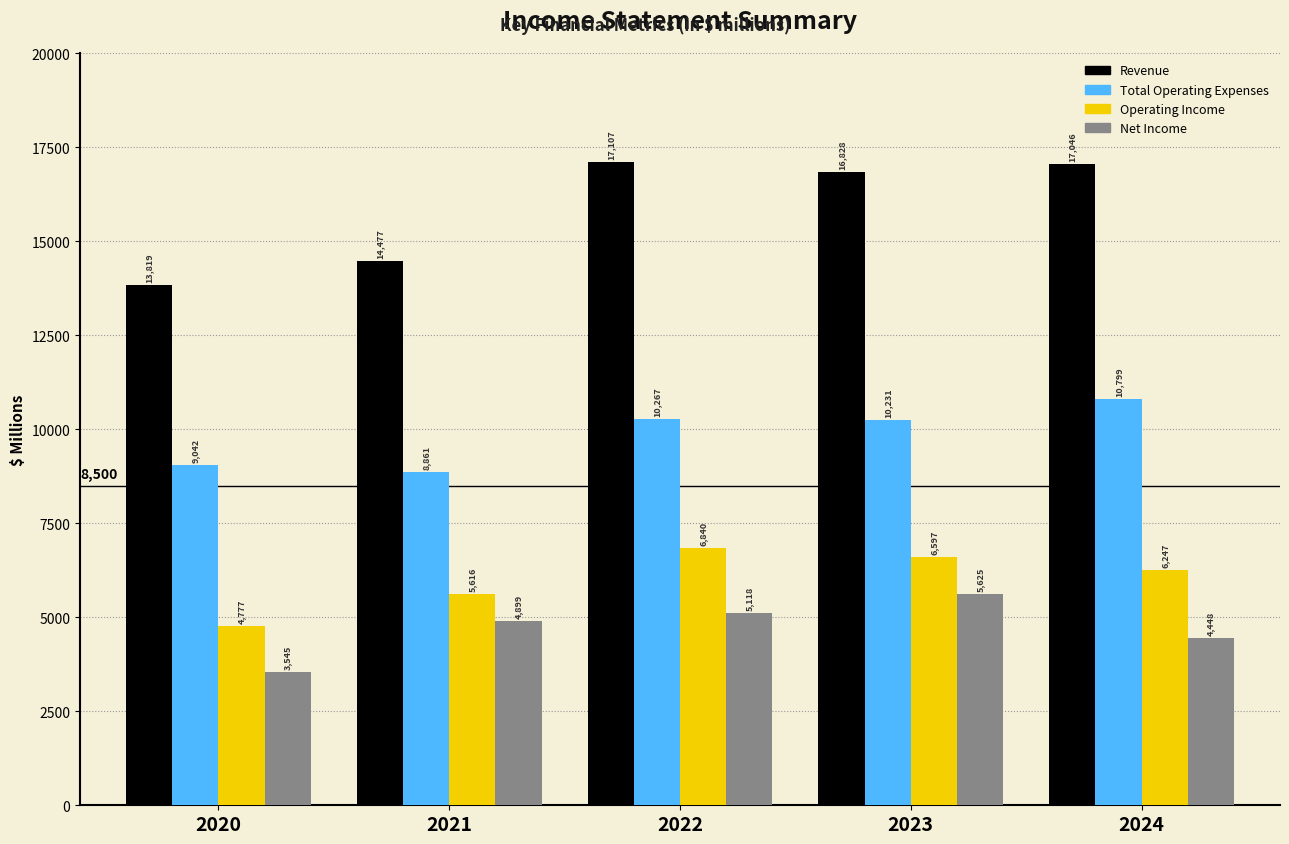

Reading right to left, list all the values displayed in this chart.

Revenue: 2024=17046	2023=16828	2022=17107	2021=14477	2020=13819
Total Operating Expenses: 2024=10799	2023=10231	2022=10267	2021=8861	2020=9042
Operating Income: 2024=6247	2023=6597	2022=6840	2021=5616	2020=4777
Net Income: 2024=4448	2023=5625	2022=5118	2021=4899	2020=3545